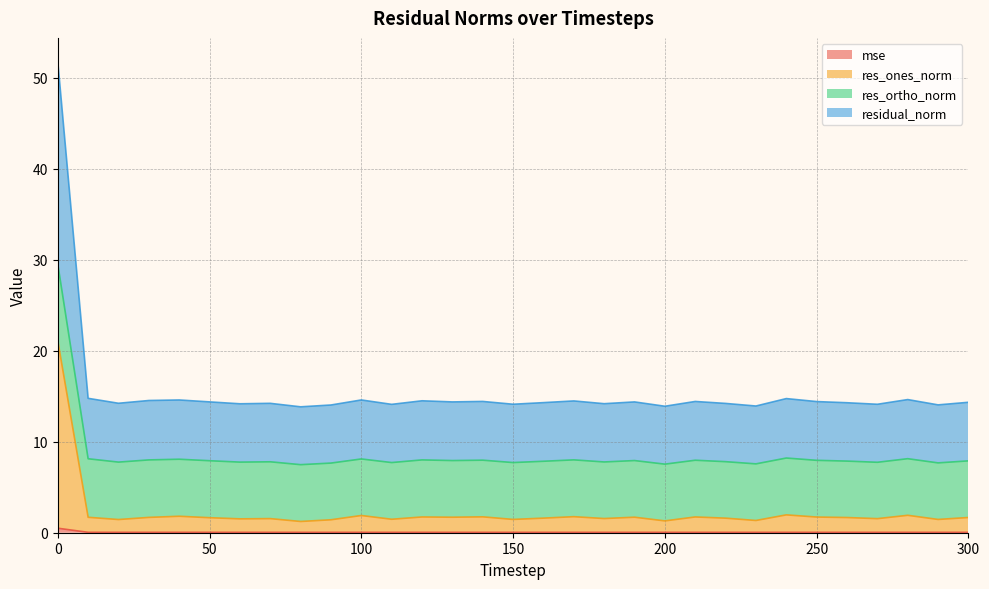

Rank the categories by residual_norm value from lowest to highest.

80, 200, 230, 90, 290, 150, 110, 270, 60, 20, 180, 70, 220, 160, 260, 300, 50, 130, 190, 250, 210, 140, 30, 120, 170, 40, 100, 10, 280, 240, 0